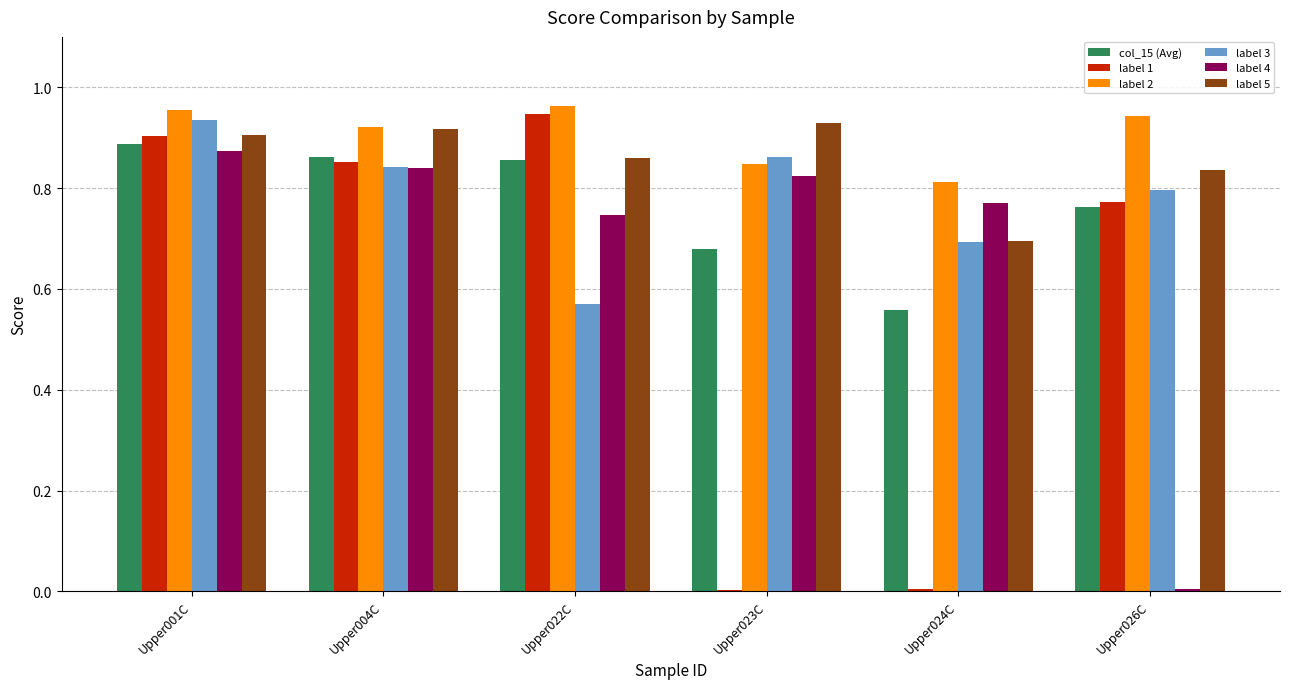

Is the value of label 5 at Upper004C greater than the value of label 1 at Upper023C?

Yes